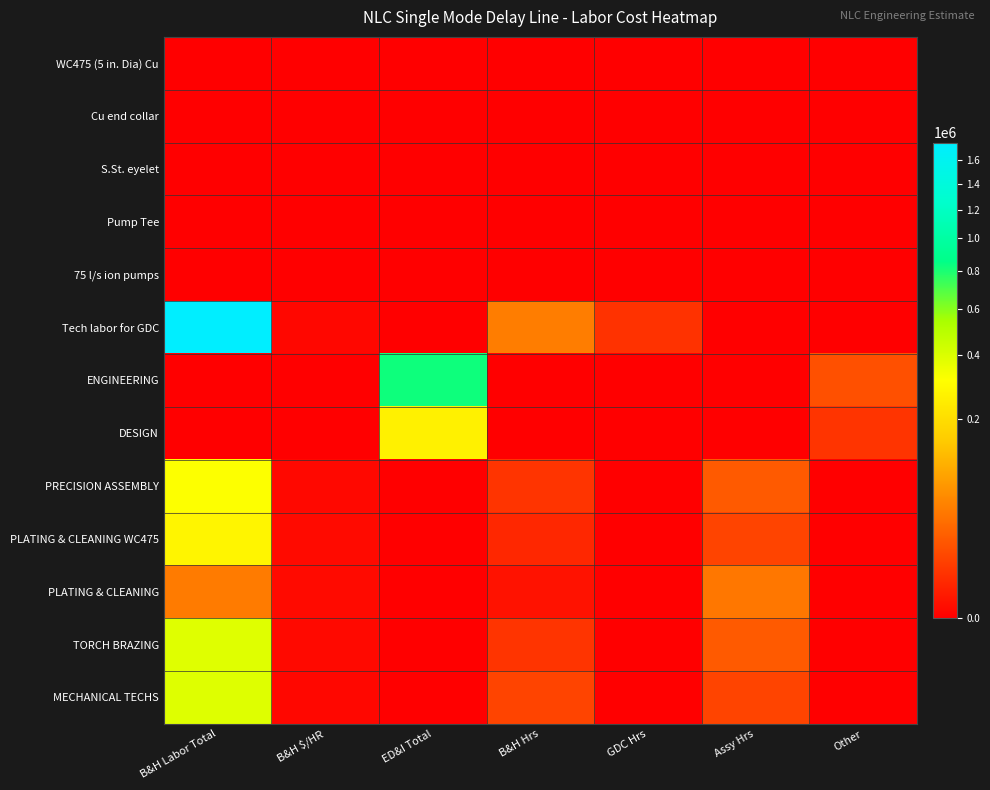

Which category has the lowest value across all series?

B&H Labor Total